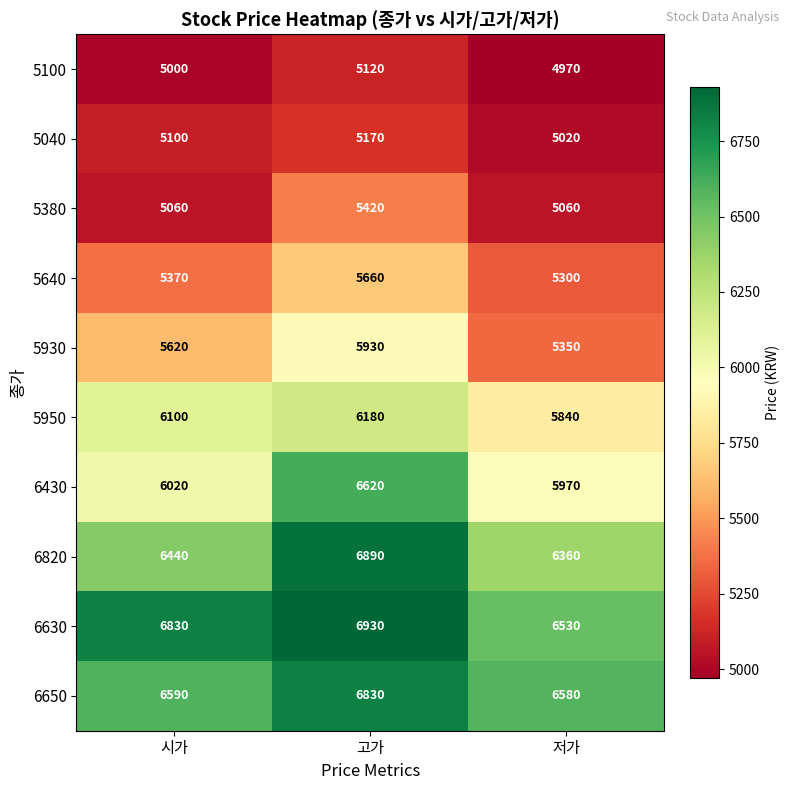

Reading left to right, list all the values displayed in this chart.

5100: 시가=5000	고가=5120	저가=4970
5040: 시가=5100	고가=5170	저가=5020
5380: 시가=5060	고가=5420	저가=5060
5640: 시가=5370	고가=5660	저가=5300
5930: 시가=5620	고가=5930	저가=5350
5950: 시가=6100	고가=6180	저가=5840
6430: 시가=6020	고가=6620	저가=5970
6820: 시가=6440	고가=6890	저가=6360
6630: 시가=6830	고가=6930	저가=6530
6650: 시가=6590	고가=6830	저가=6580